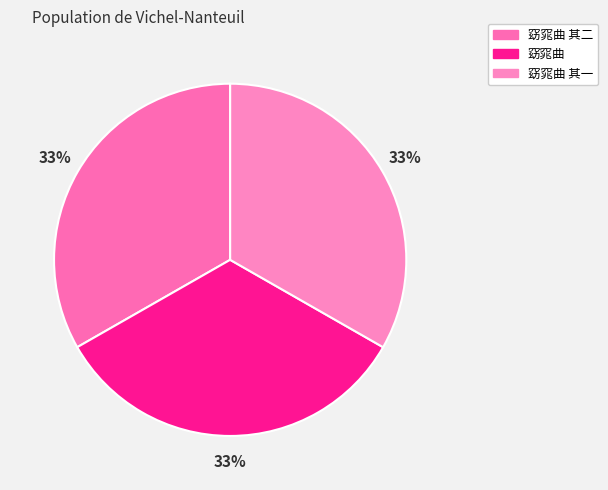

Is 窈窕曲 the majority of the pie?

No